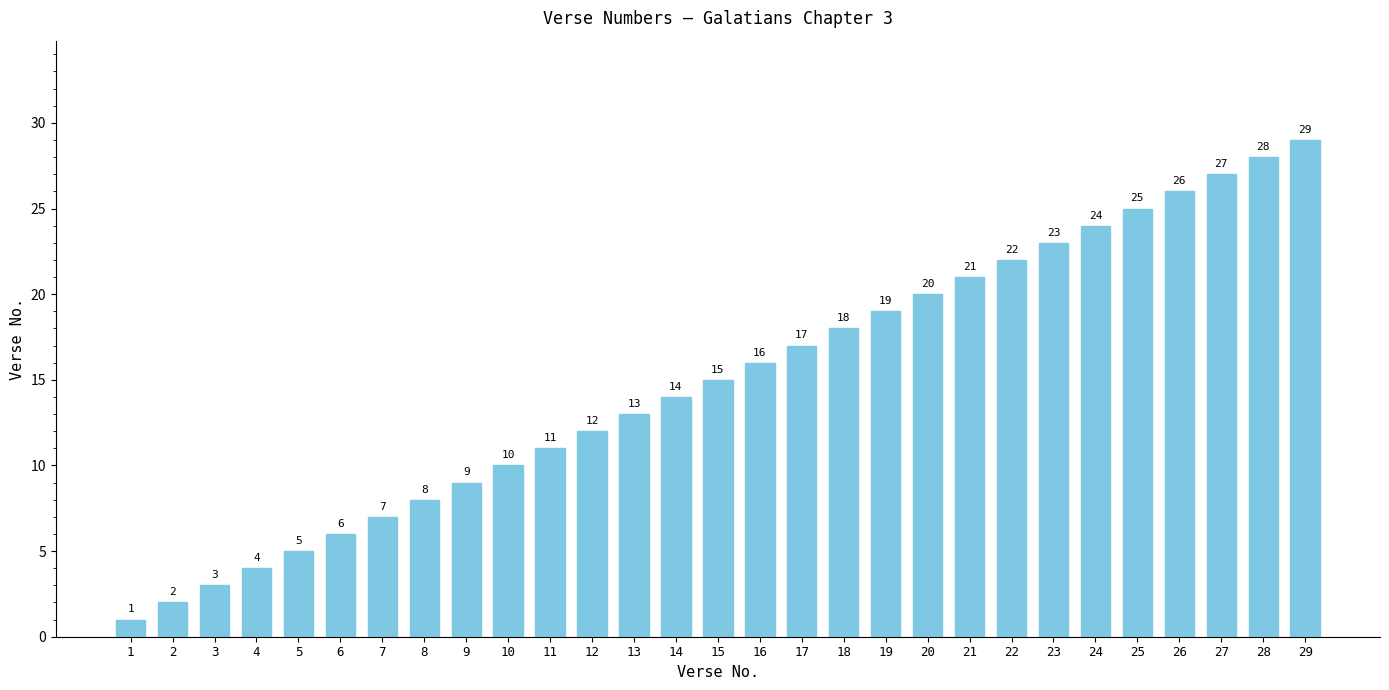

Which has a higher value, 27 or 29?

29